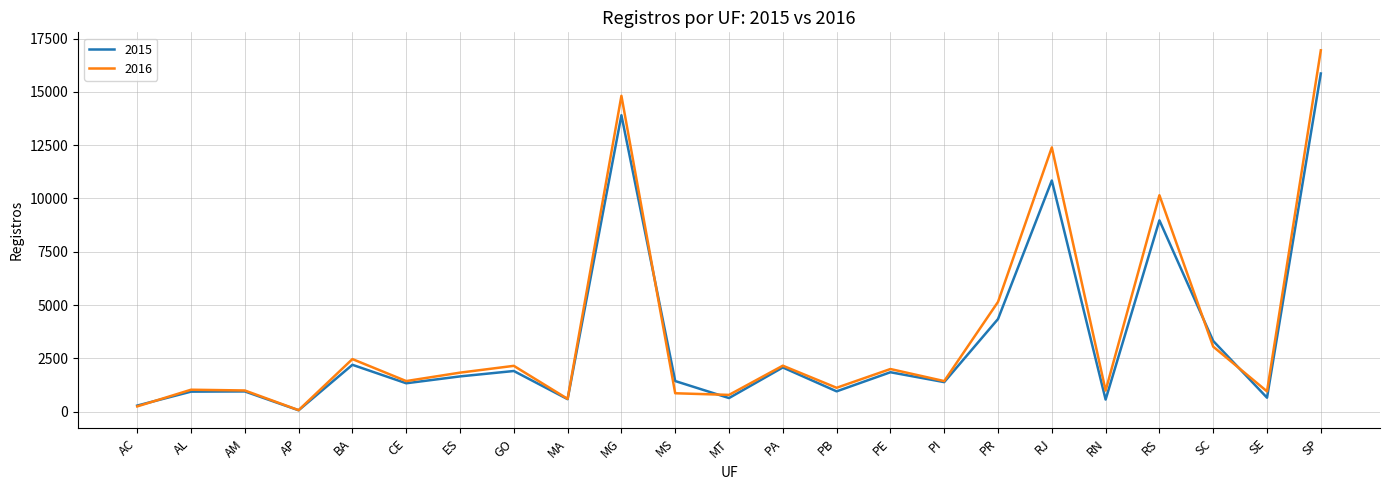

List the series in order of their peak value, lowest first.

2015, 2016